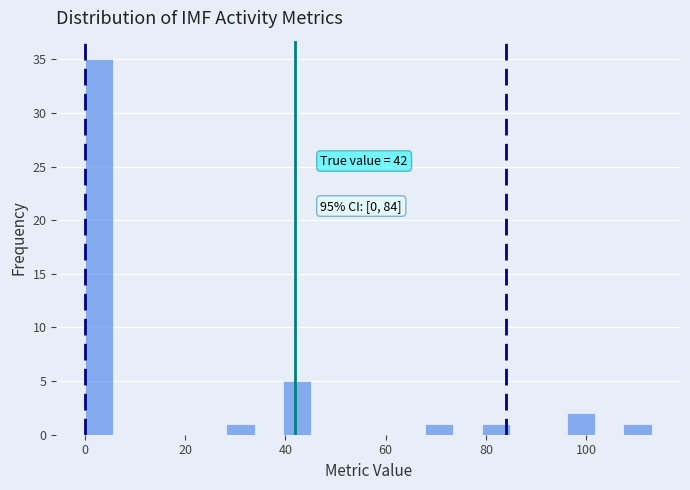

Around what value on the x-axis is the tallest bar? Give the approximate position of its centre, as read against the axis.

2